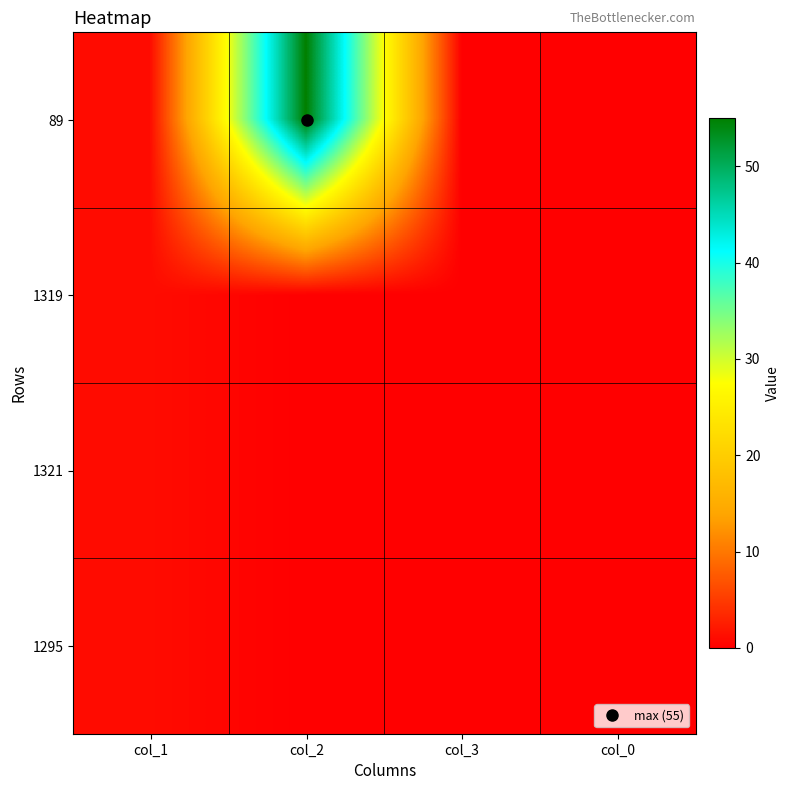

Which series has the widest spread of values?

89